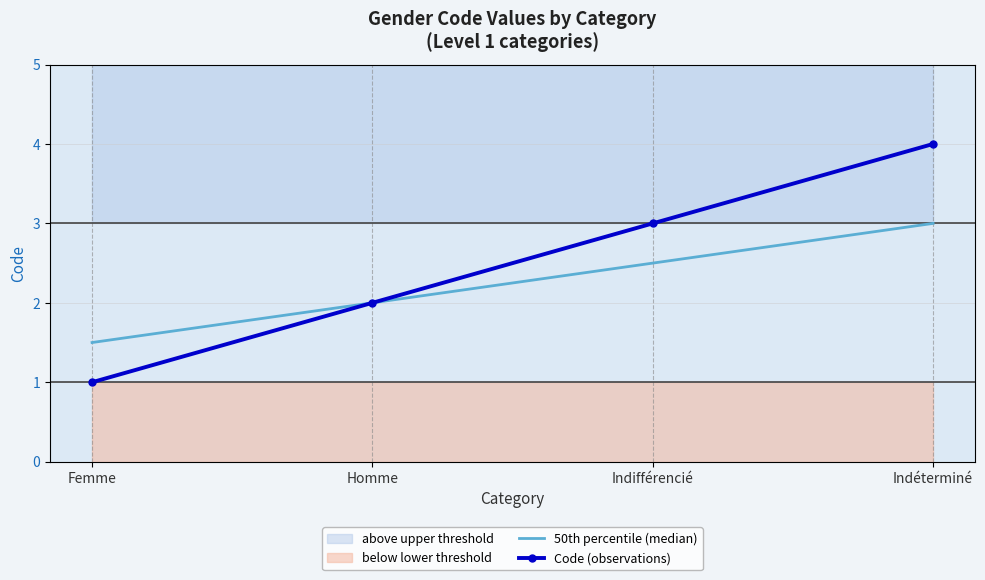

At how many categories does at least one series exceed 2?

2